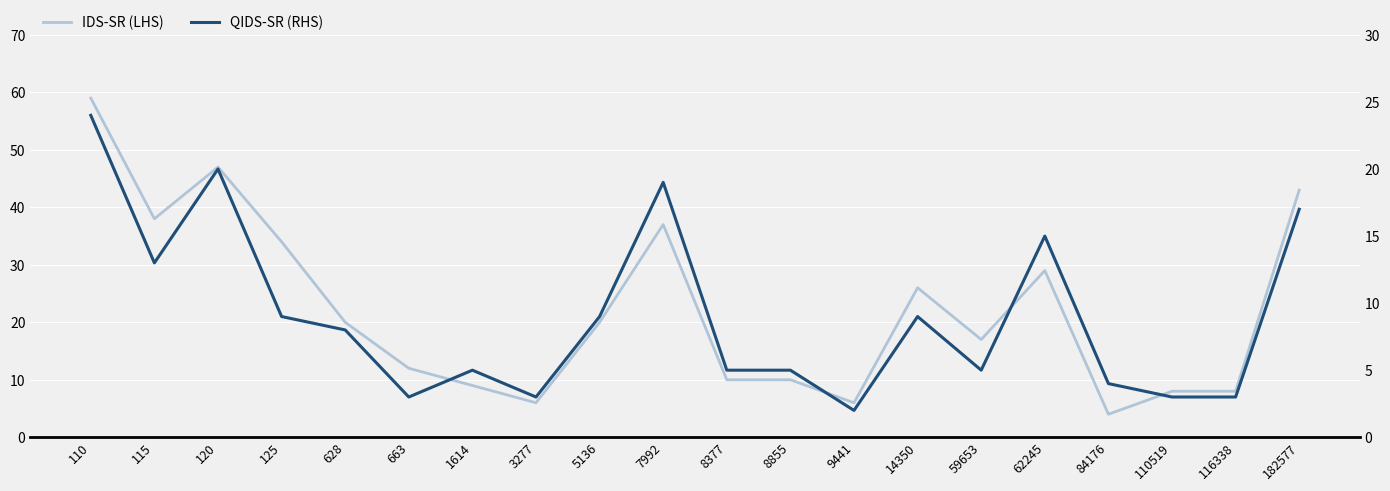

At which label does IDS-SR (LHS) reach its minimum?

84176